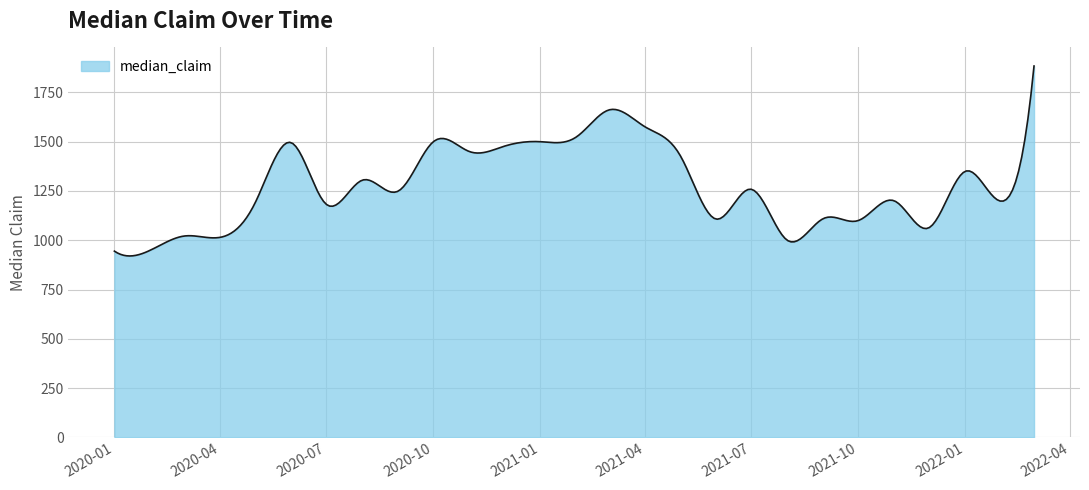

What is the maximum value shown in the chart?

1884.0